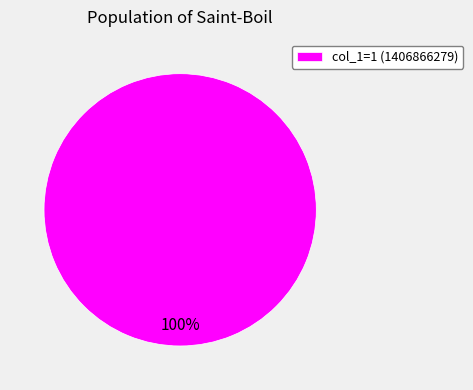

True or false: col_1=1 (1406866279) accounts for 89% of the total.

False